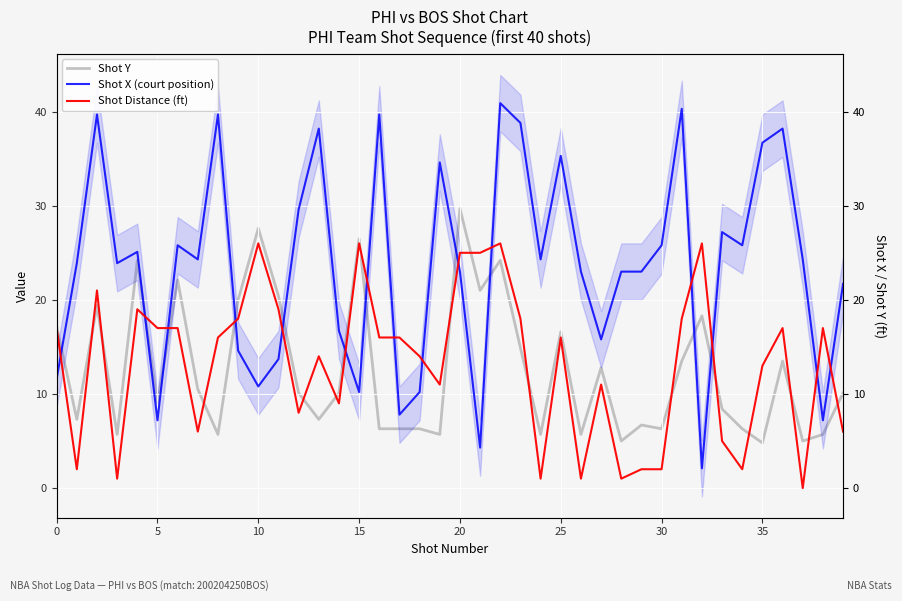

What is the total value across all series at 0?

45.8